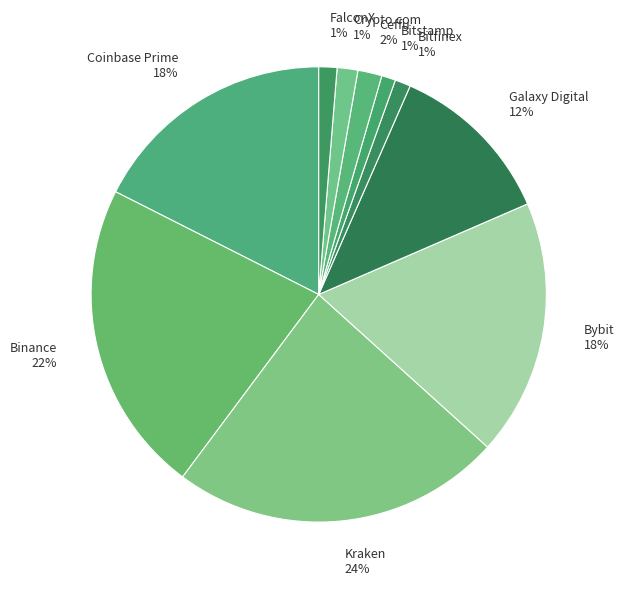

True or false: Coinbase Prime accounts for 3% of the total.

False